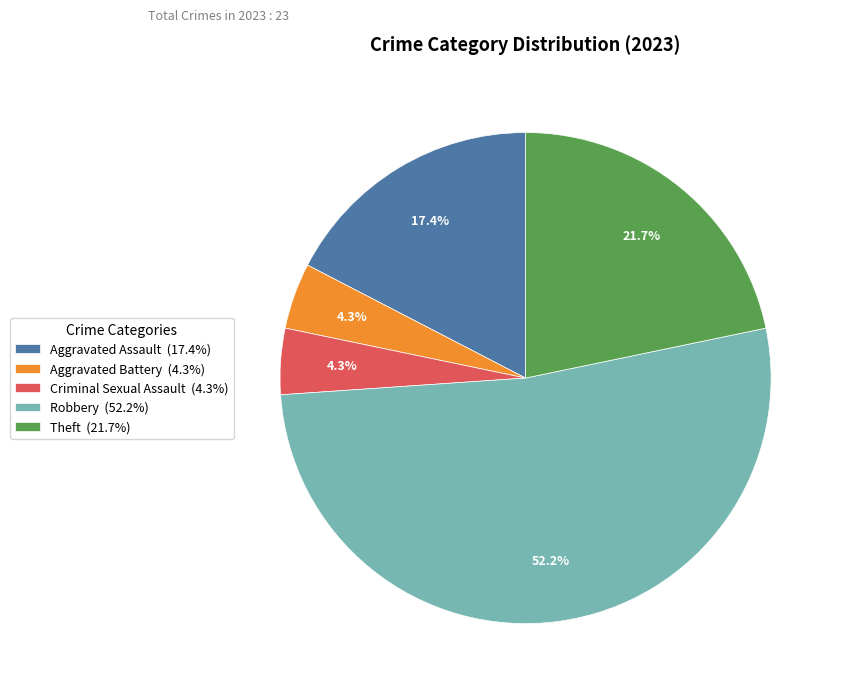

How many segments does this pie chart have?

5